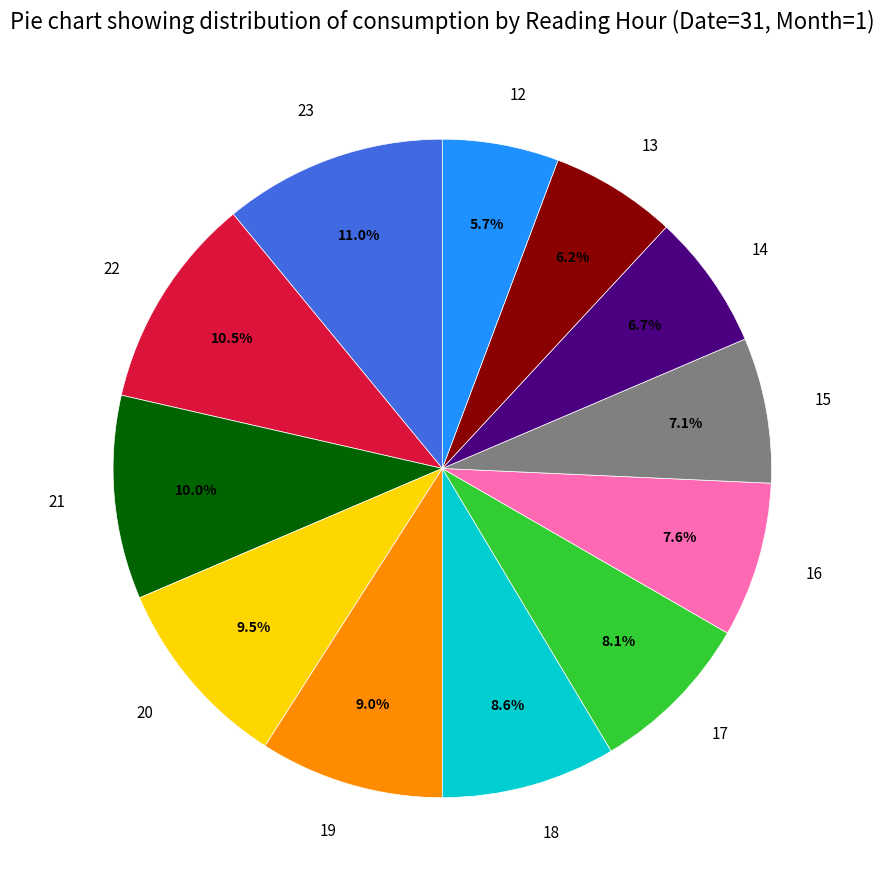

What is the total percentage of 12 and 21?

15.7%